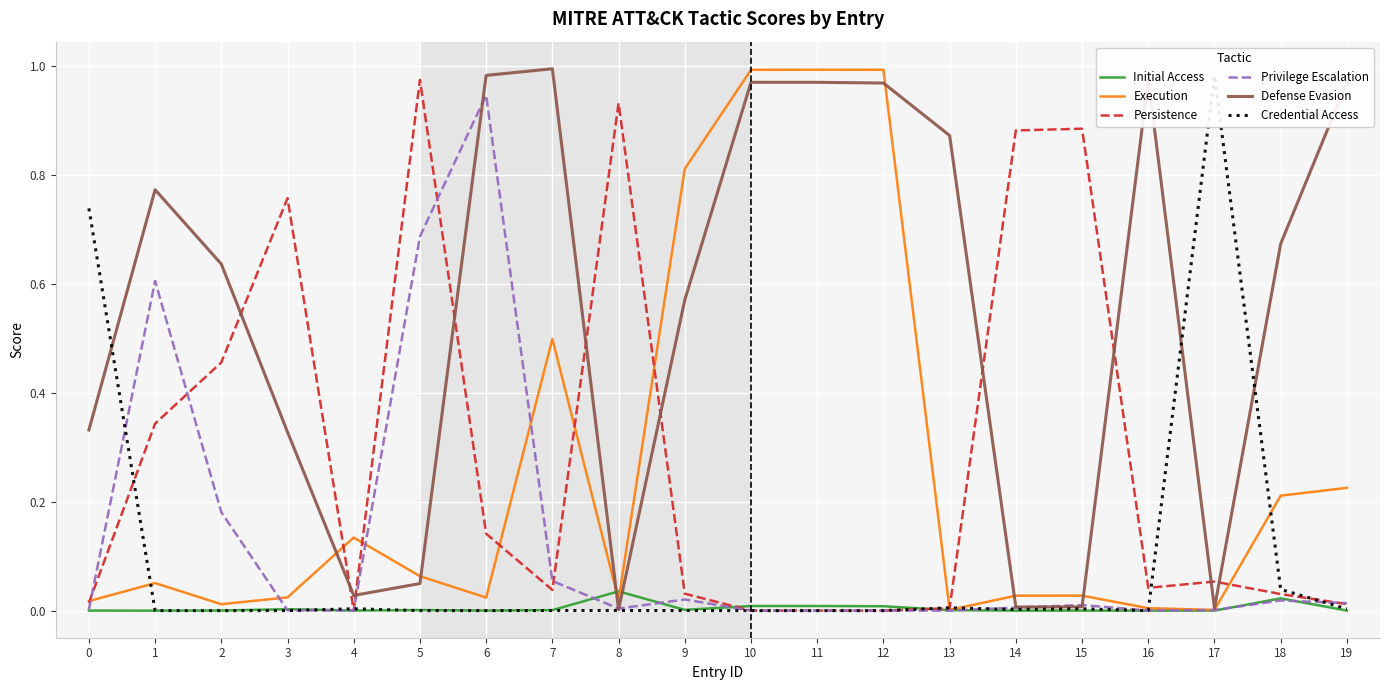

What is the sum of all Initial Access values?

0.1